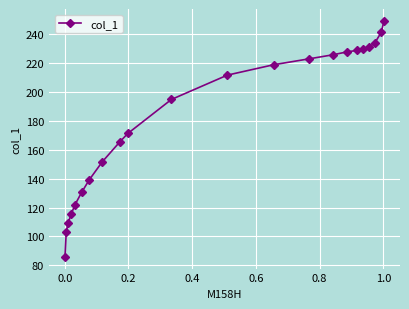

What is the difference between the second highest and second lowest values?

138.4